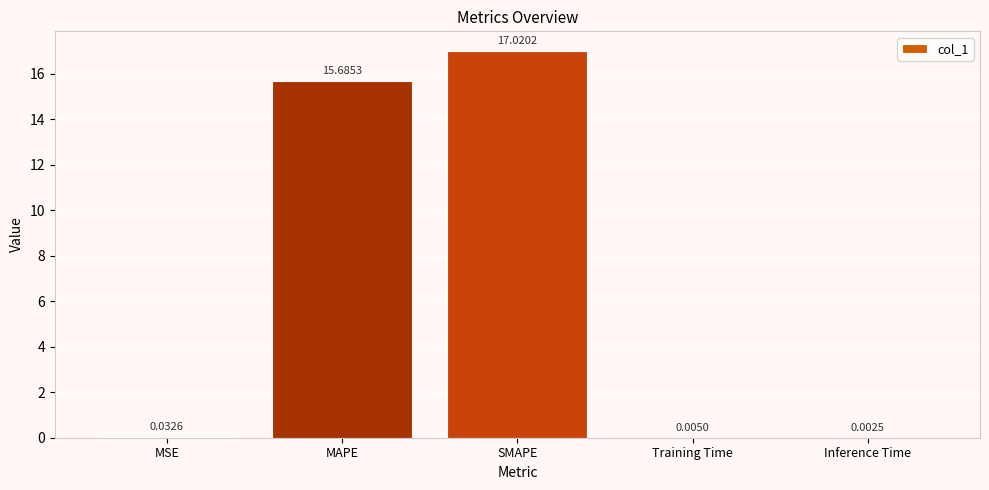

What is the difference between the values at SMAPE and Inference Time?

17.0